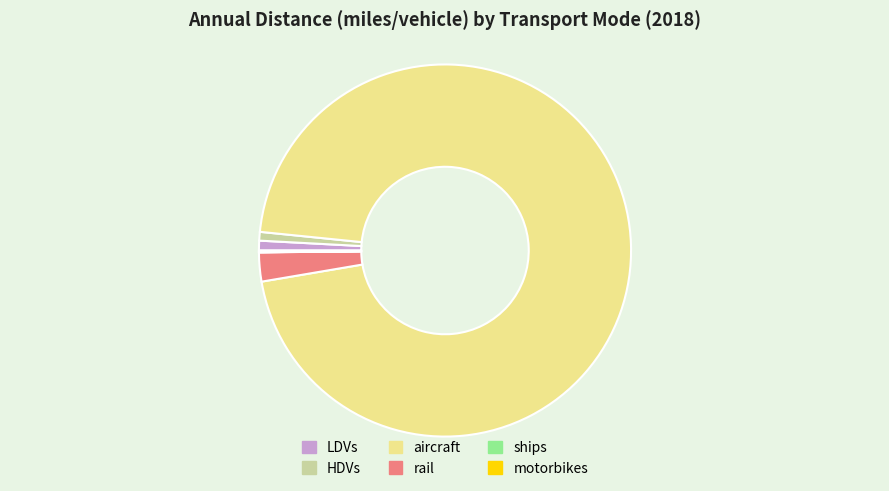

Which category has the biggest portion of the pie?

aircraft